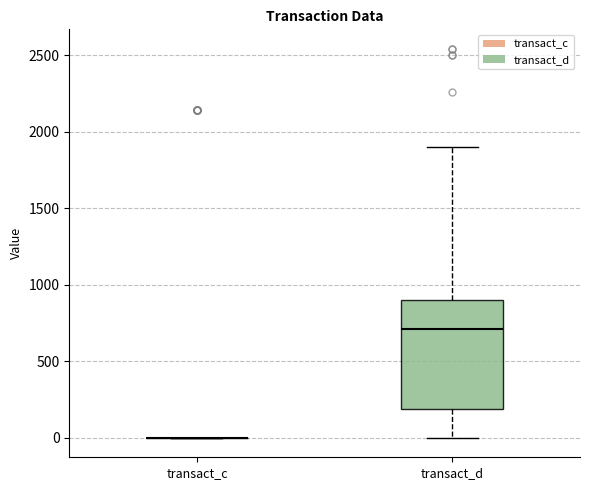

Reading left to right, transcribe this box plot: for each box, give where its median line is, the range the box spans, and where its two whiskers end, as read against the y-axis. The values are not printed on the chart, so give them approximately, as read against the axis.

transact_c: box collapsed to a line at 0, whiskers 0 to 0
transact_d: median 700, box 200 to 900, whiskers 0 to 1900